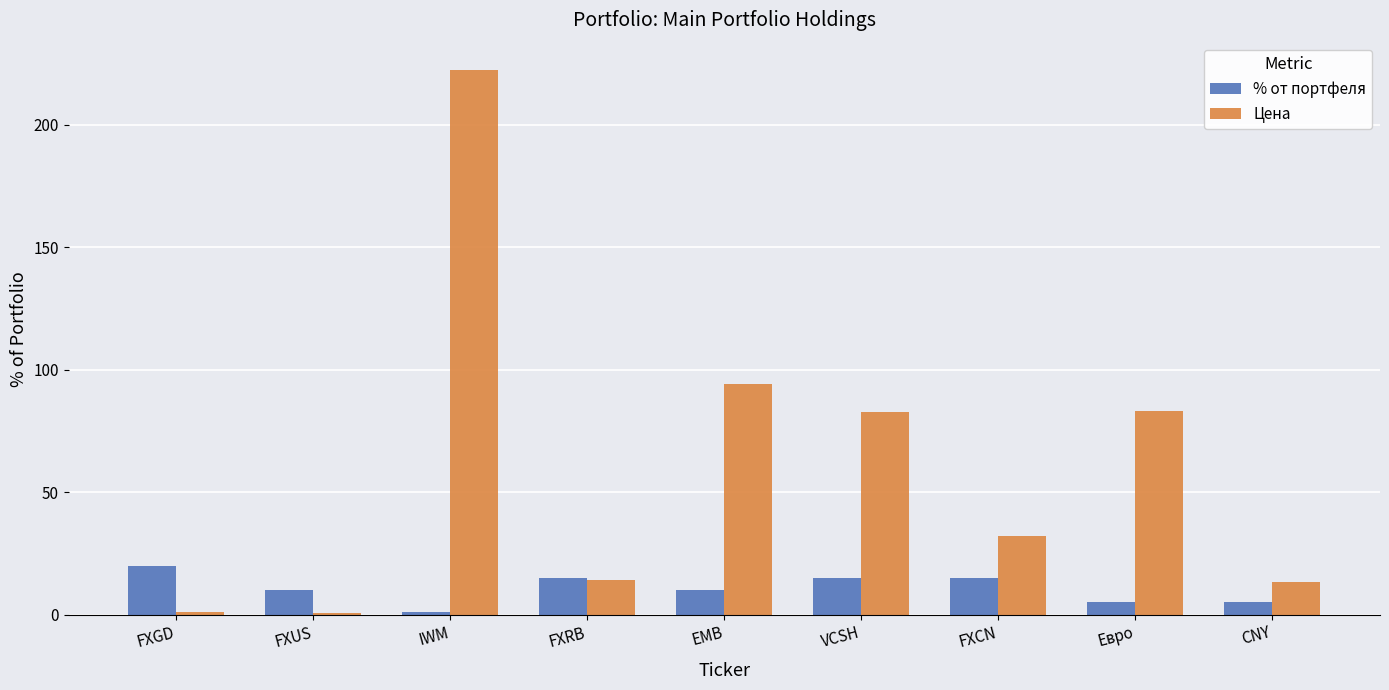

Which series changed the most between IWM and FXRB?

Цена